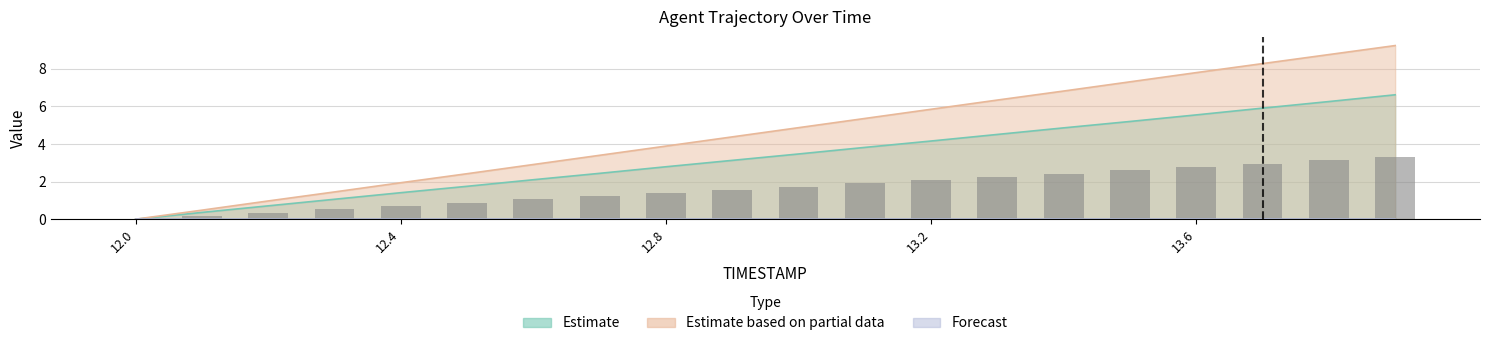

List the labels in order of X value, smallest first.

12.0, 12.1, 12.2, 12.3, 12.4, 12.5, 12.6, 12.7, 12.8, 12.9, 13.0, 13.1, 13.2, 13.3, 13.4, 13.5, 13.6, 13.7, 13.8, 13.9